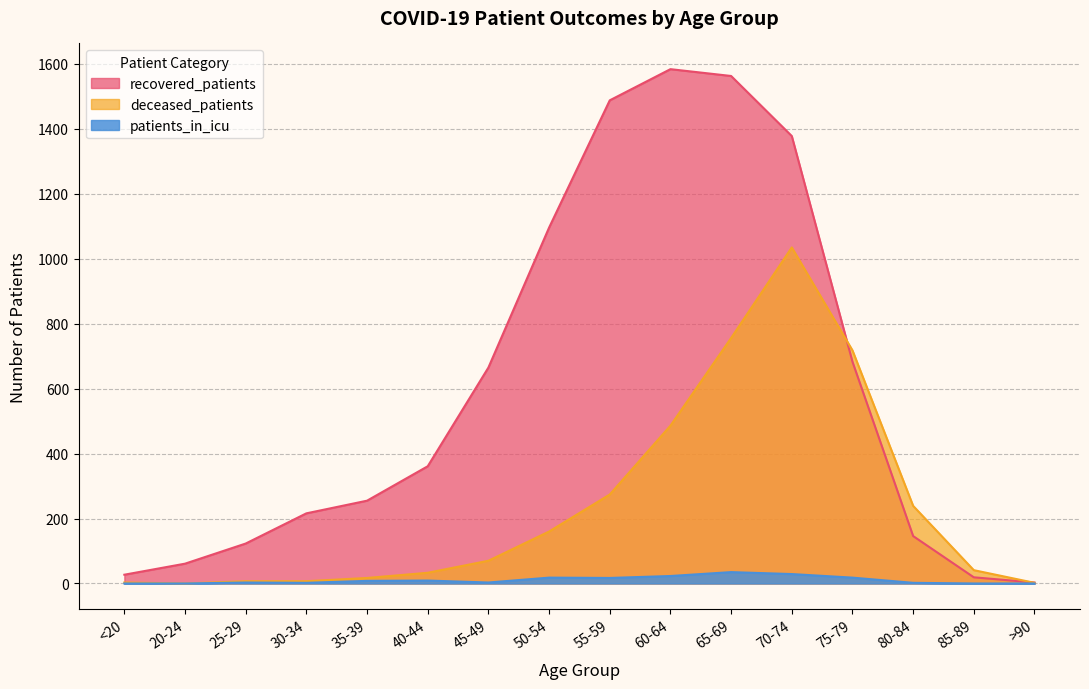

True or false: deceased_patients has more than 2 interior local peaks.

False